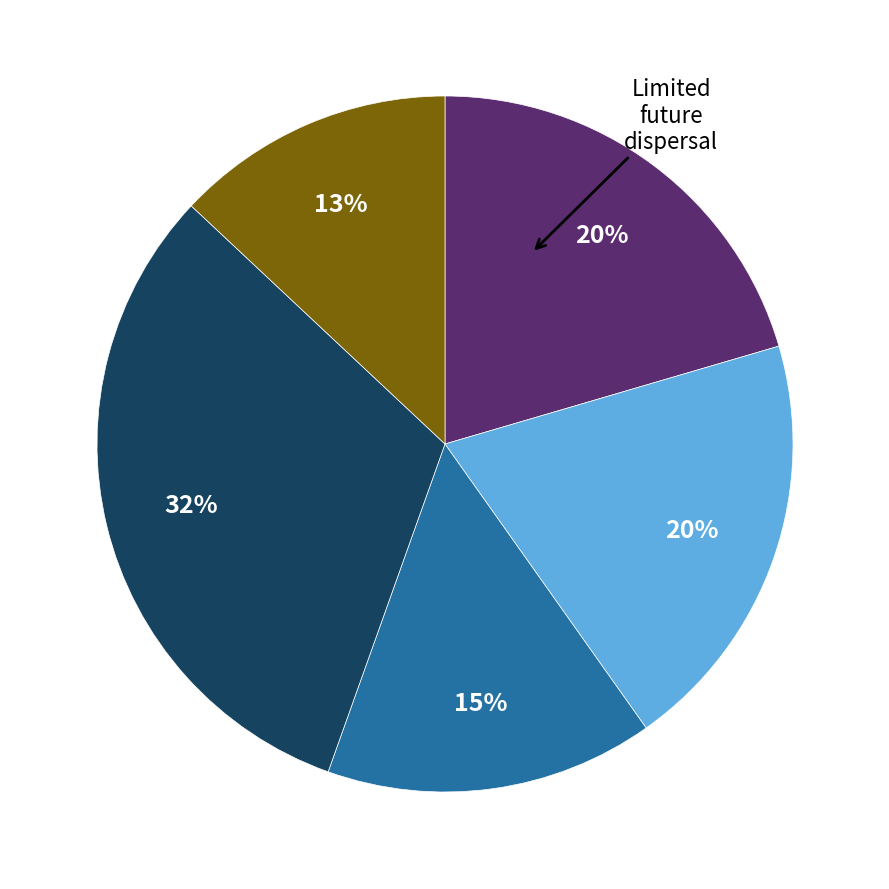

How many segments does this pie chart have?

5